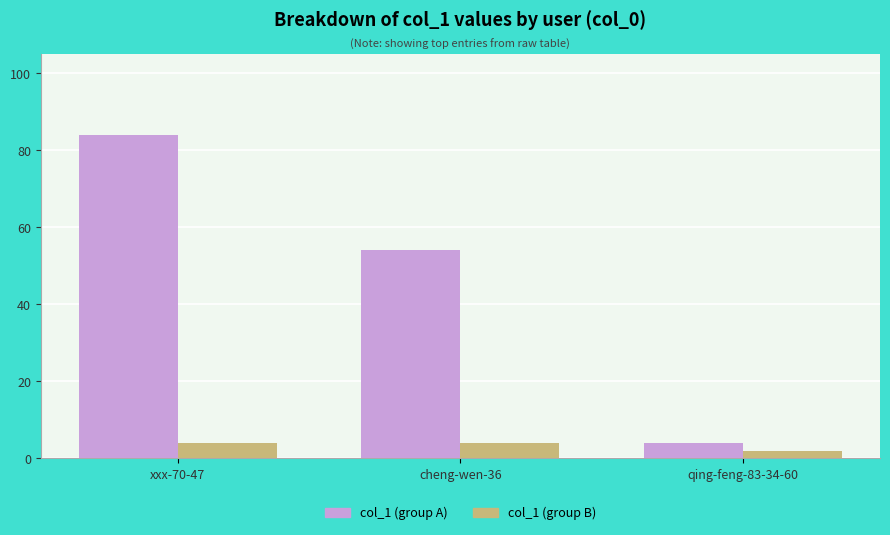

Which series has the largest total across all categories?

col_1 (group A)